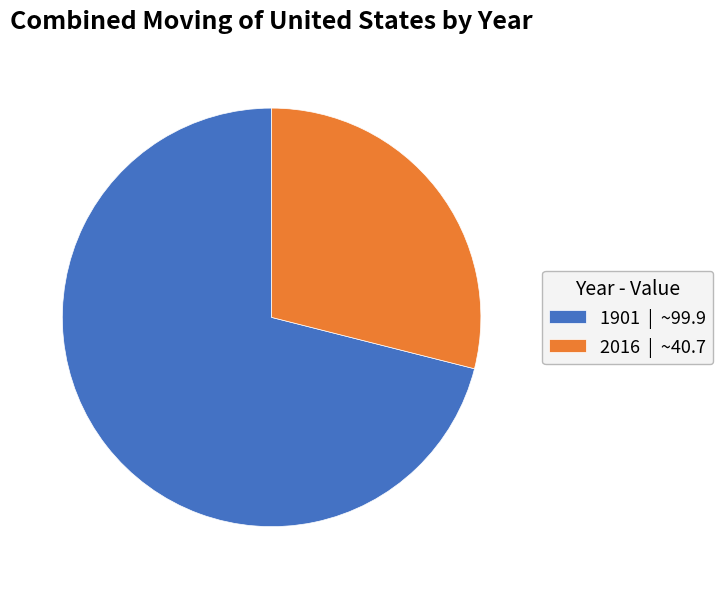

What is the largest slice in the pie chart?

1901